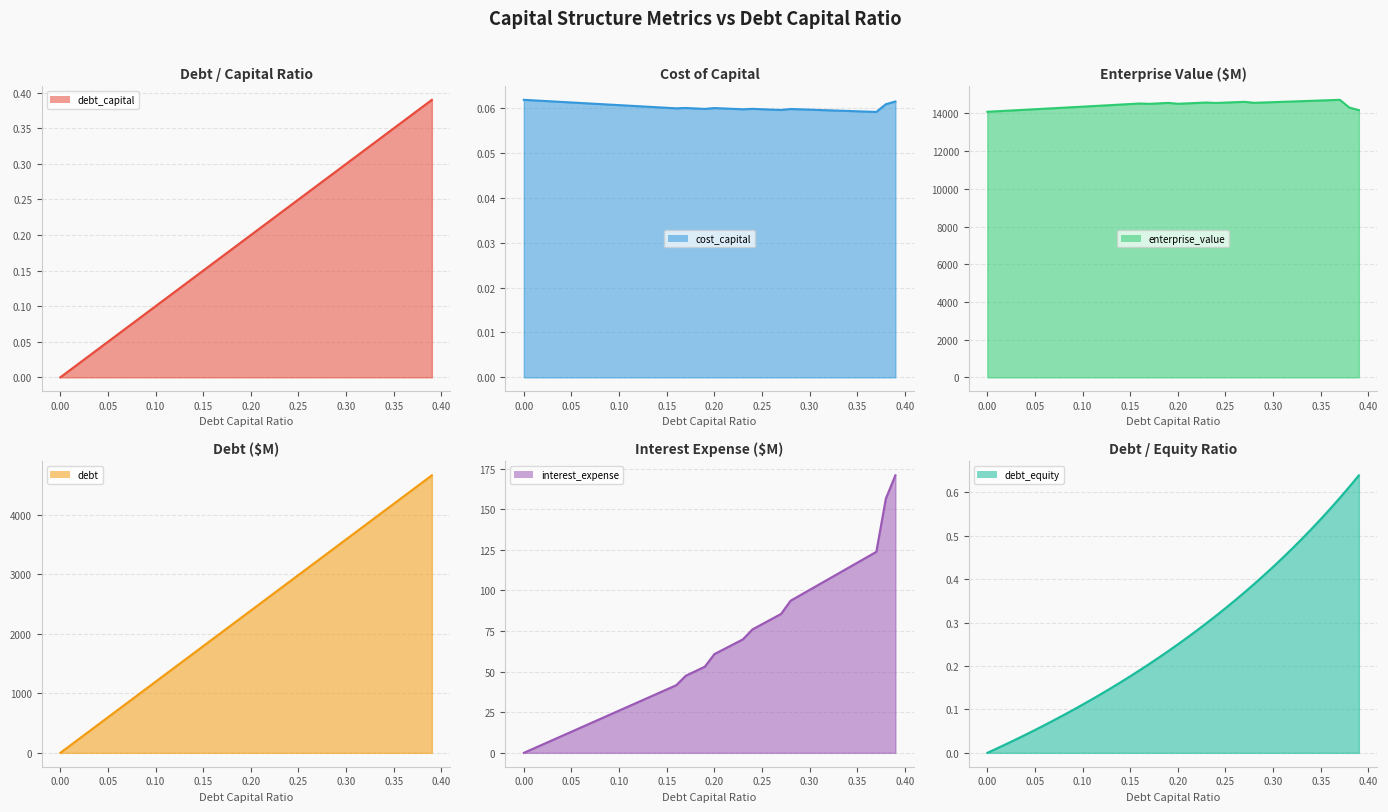

True or false: debt_equity line has more than 1 interior local peaks.

False